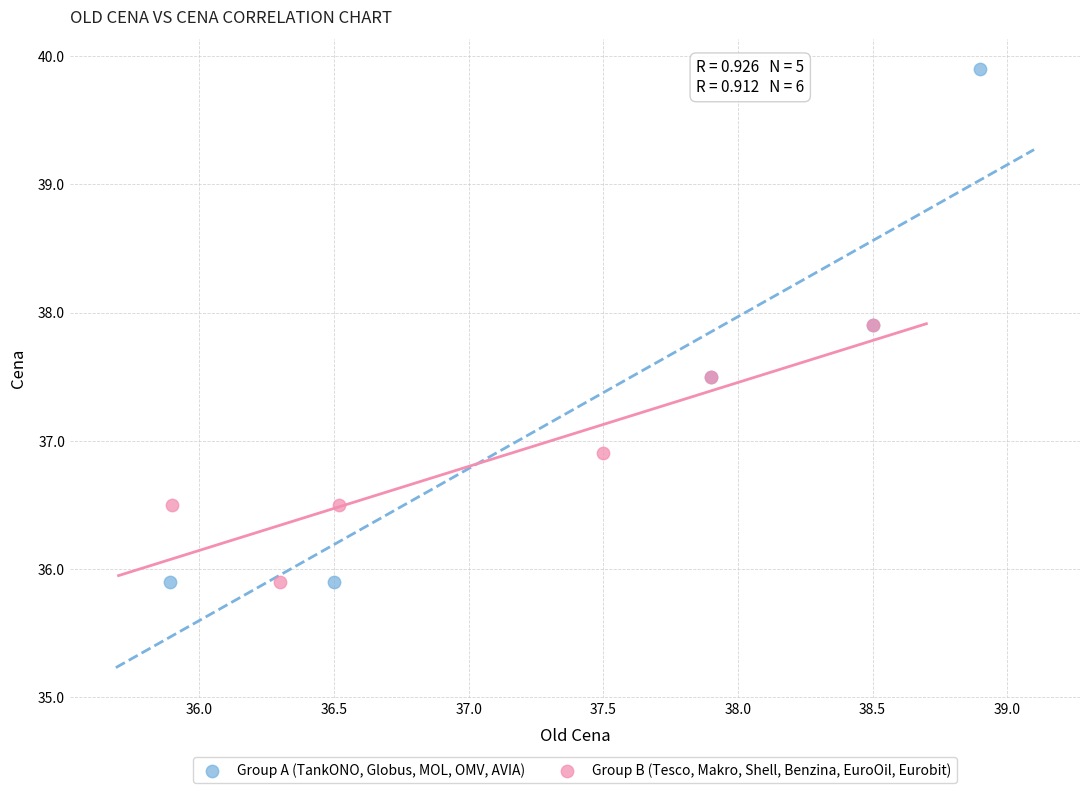

Which series has the widest spread of Y values?

Group A (TankONO, Globus, MOL, OMV, AVIA)